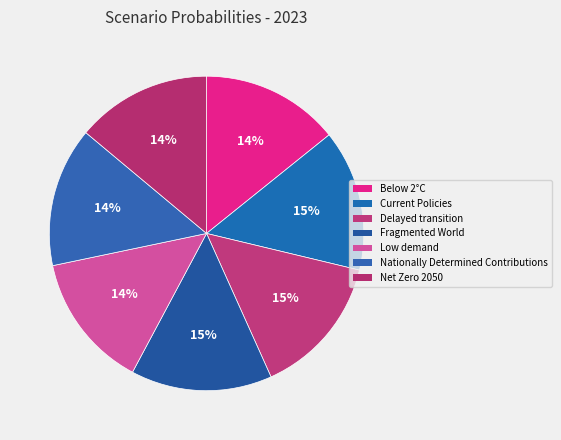

How many slices are in this pie chart?

7